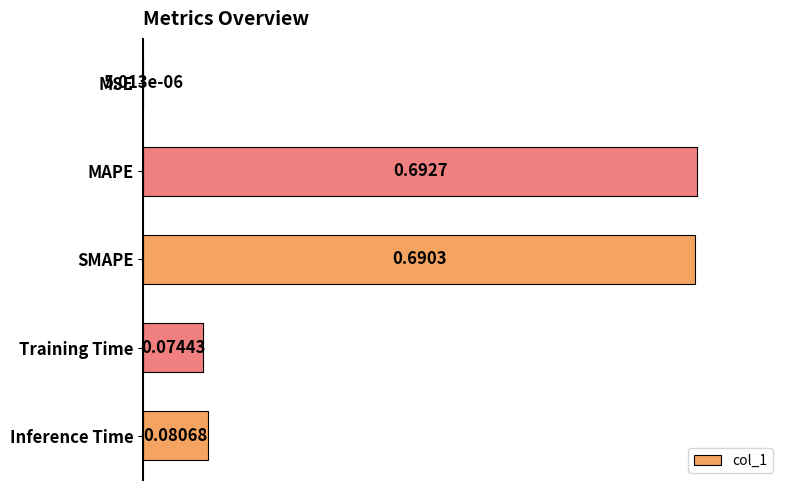

What is the change in value from MAPE to Training Time?

-0.6